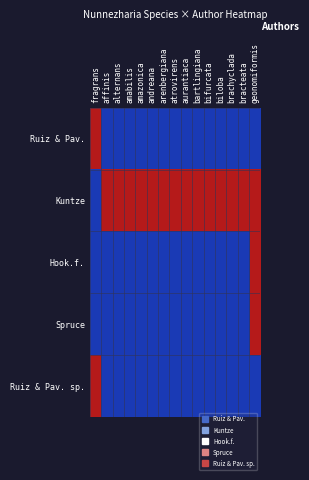

Reading left to right, extract all data points from this chart.

Ruiz & Pav.: fragrans=1.0	affinis=-1.0	alternans=-1.0	amabilis=-1.0	amazonica=-1.0	andreana=-1.0	arenbergiana=-1.0	atrovirens=-1.0	aurantiaca=-1.0	bartlingiana=-1.0	bifurcata=-1.0	biloba=-1.0	brachyclada=-1.0	bracteata=-1.0	geonomiformis=-1.0
Kuntze: fragrans=-1.0	affinis=1.0	alternans=1.0	amabilis=1.0	amazonica=1.0	andreana=1.0	arenbergiana=1.0	atrovirens=1.0	aurantiaca=1.0	bartlingiana=1.0	bifurcata=1.0	biloba=1.0	brachyclada=1.0	bracteata=1.0	geonomiformis=1.0
Hook.f.: fragrans=-1.0	affinis=-1.0	alternans=-1.0	amabilis=-1.0	amazonica=-1.0	andreana=-1.0	arenbergiana=-1.0	atrovirens=-1.0	aurantiaca=-1.0	bartlingiana=-1.0	bifurcata=-1.0	biloba=-1.0	brachyclada=-1.0	bracteata=-1.0	geonomiformis=1.0
Spruce: fragrans=-1.0	affinis=-1.0	alternans=-1.0	amabilis=-1.0	amazonica=-1.0	andreana=-1.0	arenbergiana=-1.0	atrovirens=-1.0	aurantiaca=-1.0	bartlingiana=-1.0	bifurcata=-1.0	biloba=-1.0	brachyclada=-1.0	bracteata=-1.0	geonomiformis=1.0
Ruiz & Pav. sp.: fragrans=1.0	affinis=-1.0	alternans=-1.0	amabilis=-1.0	amazonica=-1.0	andreana=-1.0	arenbergiana=-1.0	atrovirens=-1.0	aurantiaca=-1.0	bartlingiana=-1.0	bifurcata=-1.0	biloba=-1.0	brachyclada=-1.0	bracteata=-1.0	geonomiformis=-1.0